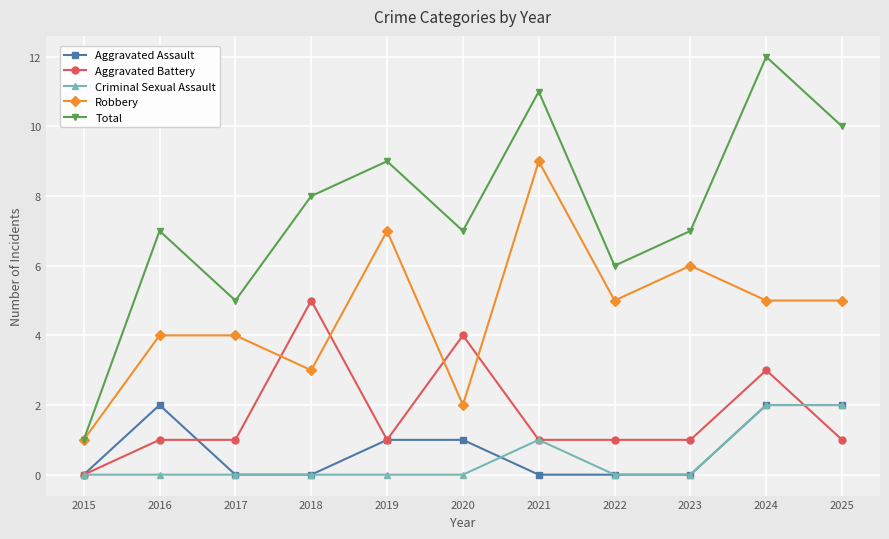

Is this an area chart (filled region under the line)?

No